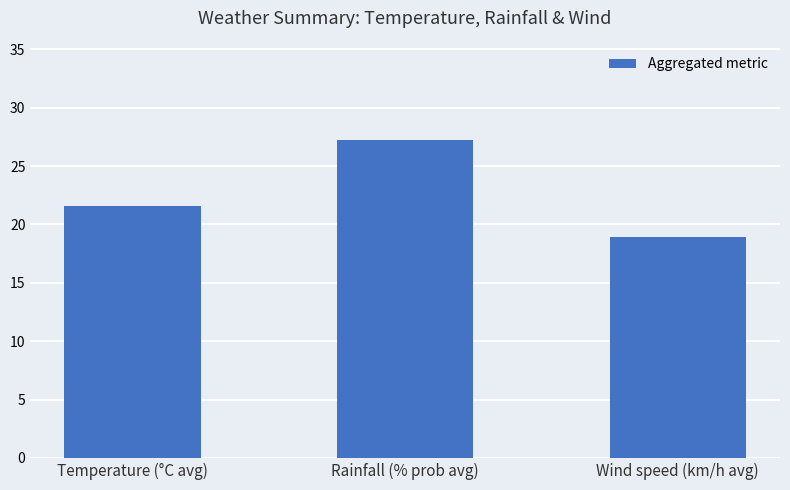

How many bars are there in total?

3